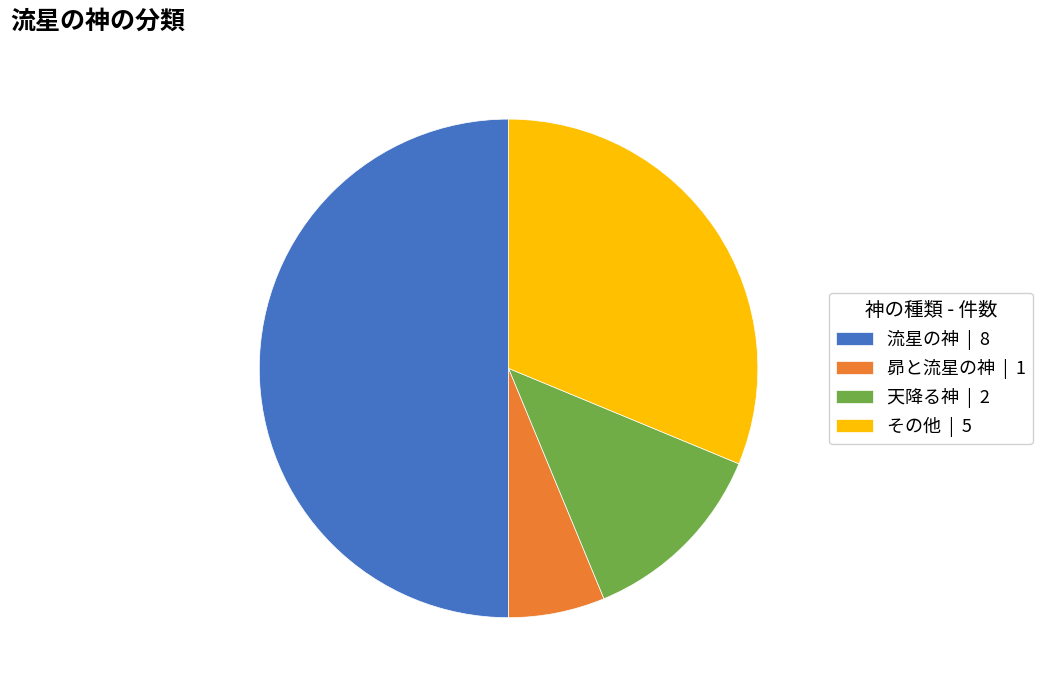

The その他 | 5 slice represents 31% of the pie. True or false?

True